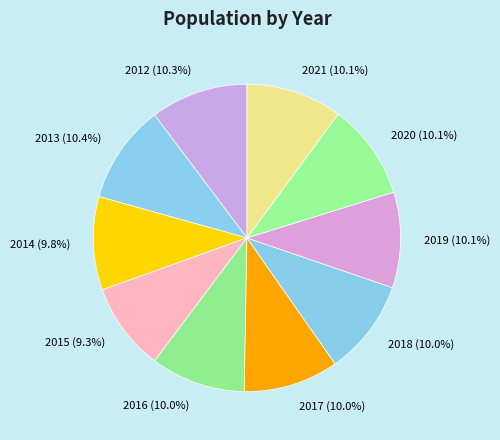

Which slice is the smallest?

2015